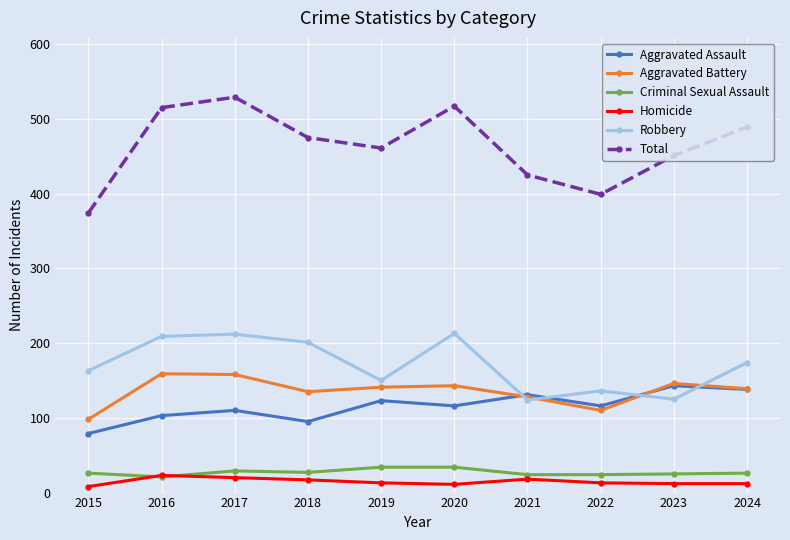

What is the sum of all Robbery values?

1707